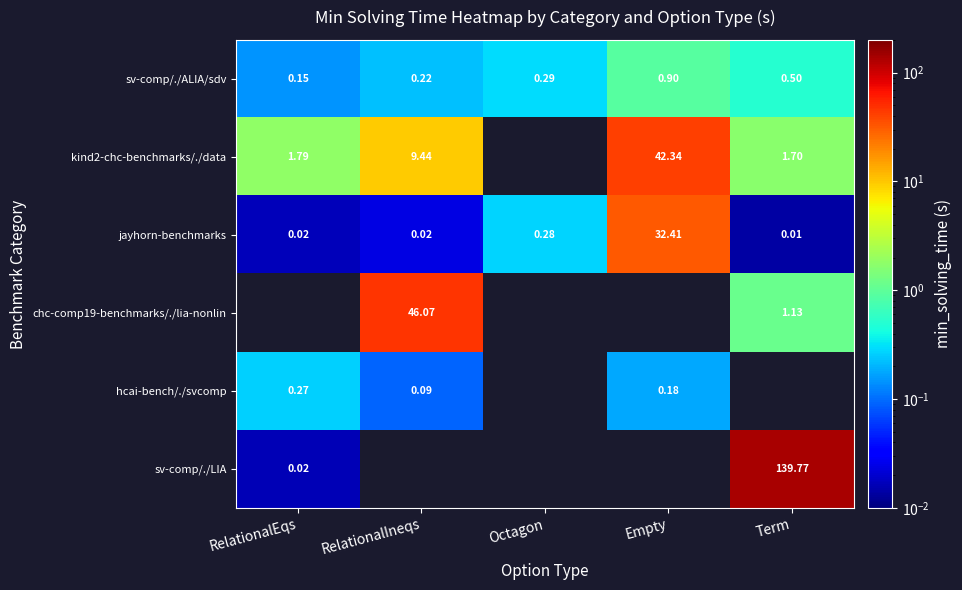

What is the greatest value displayed?

139.8